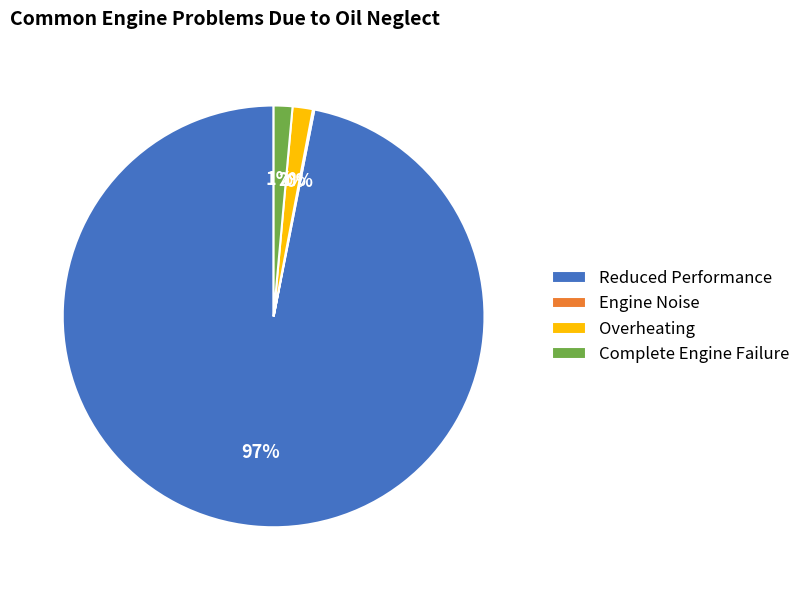

True or false: Complete Engine Failure accounts for 1% of the total.

True